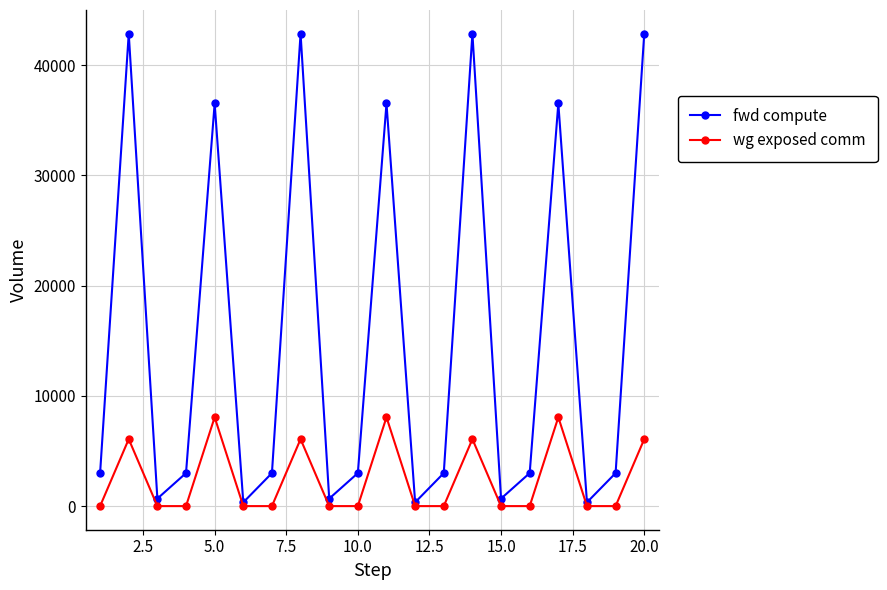

What is the maximum value for fwd compute?

42850.7